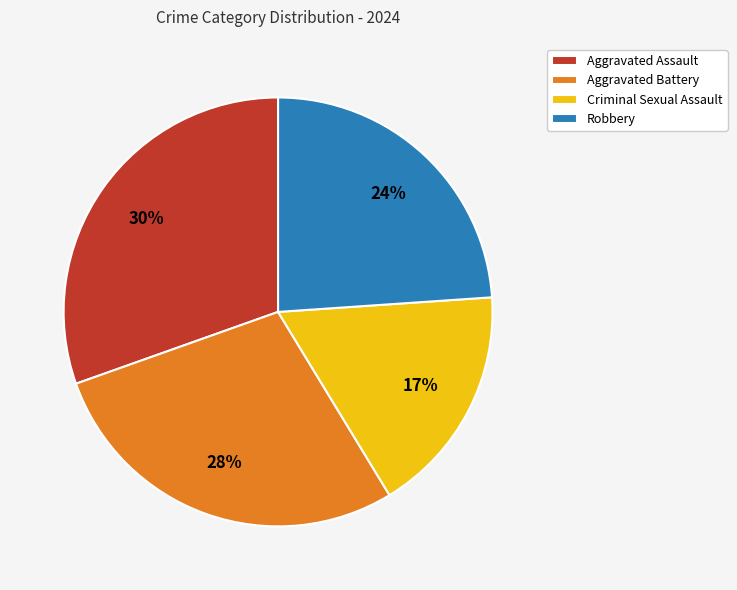

What percentage is the Aggravated Assault slice, to the nearest percent?

30%